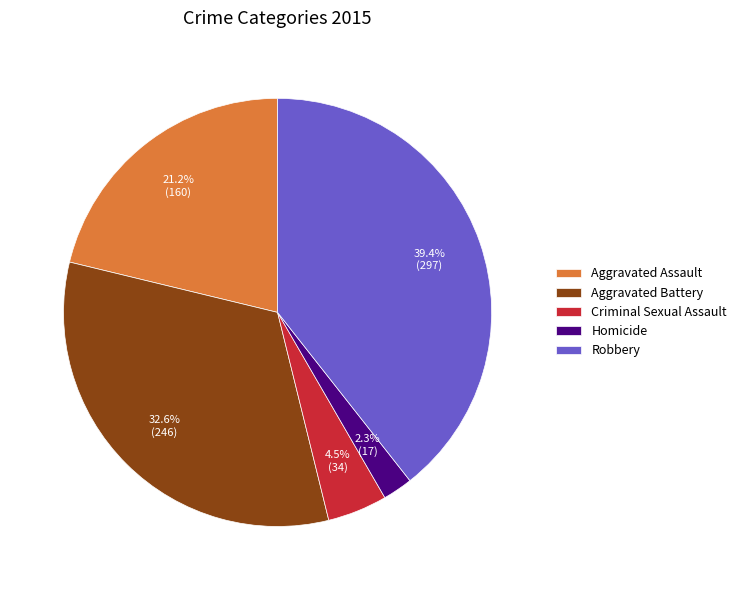

To the nearest percent, what portion does Robbery represent?

39%